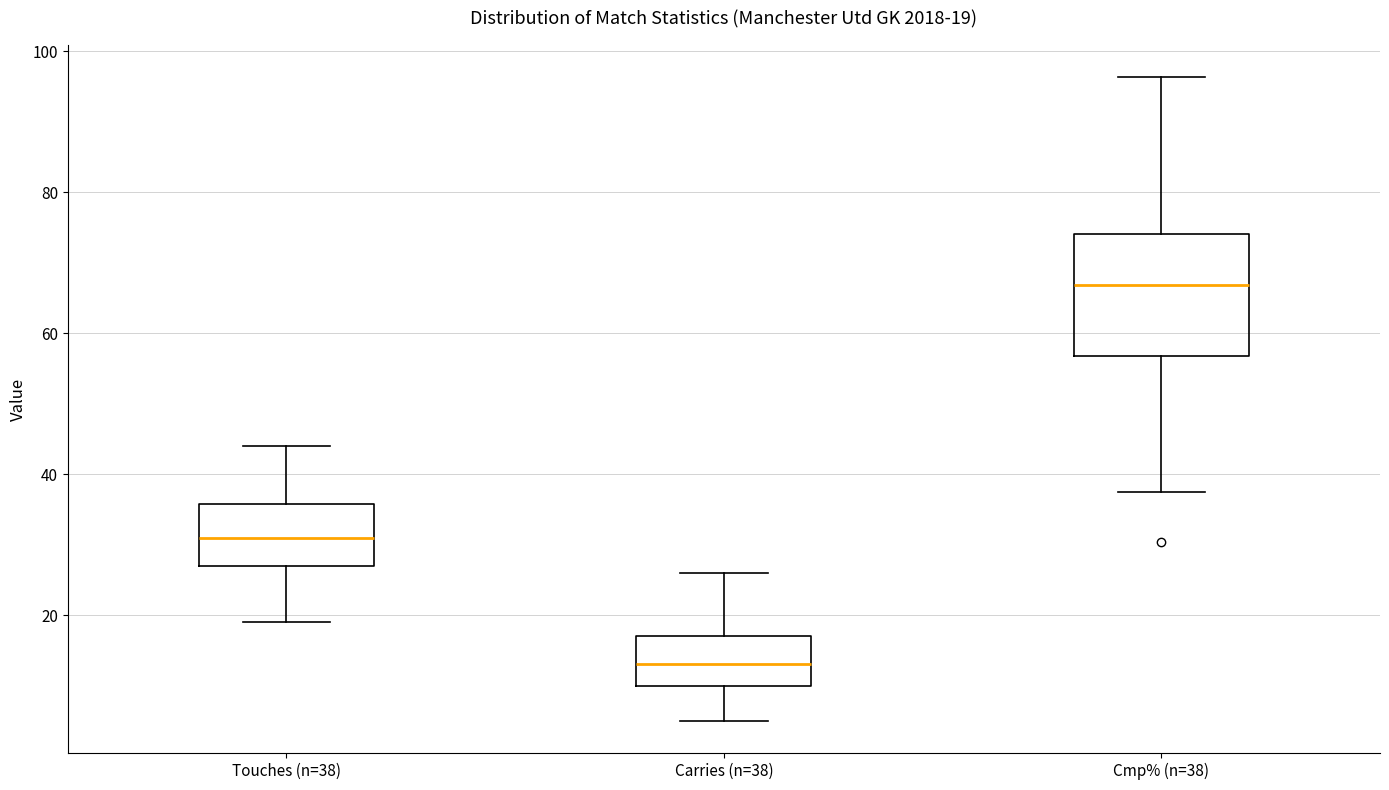

Which box is the tallest, from its lower edge to its upper edge?

Cmp% (n=38)